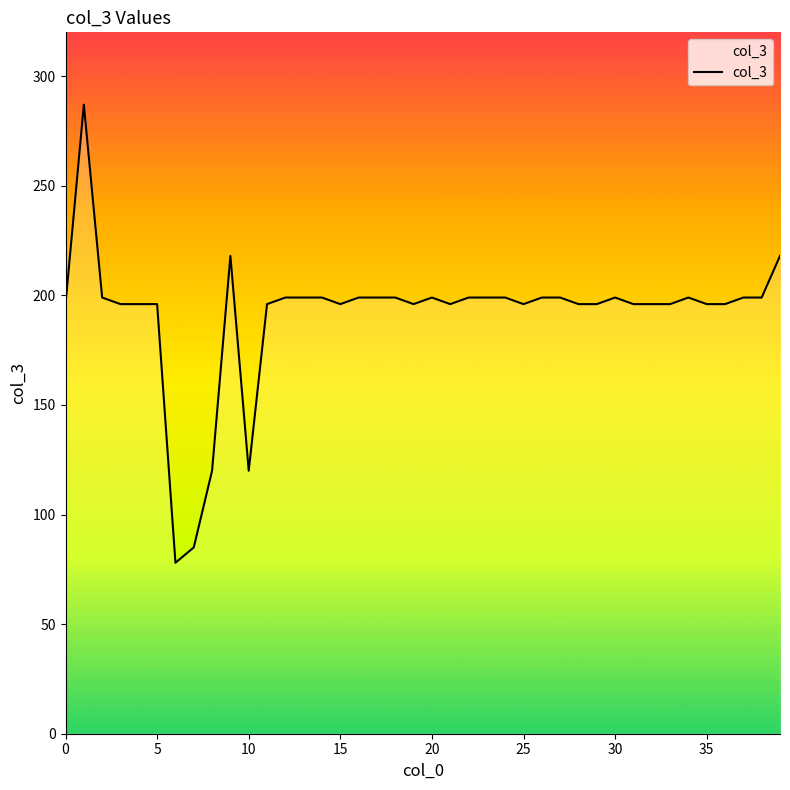

What is the greatest value displayed?

287